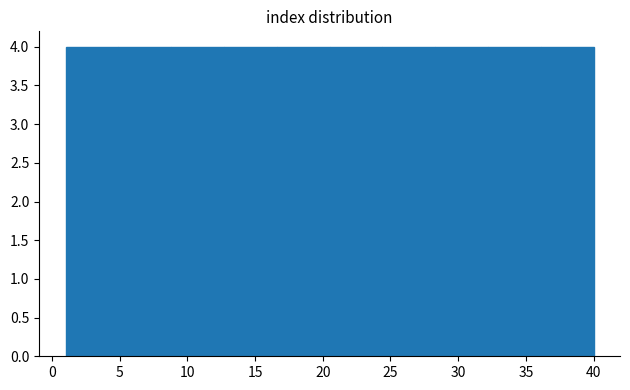

Reading left to right, list every bar in this chart as the range it spans on the x-axis followed by its height. Neither the bar edges nor the heights are printed on the chart, so give them approximately, as read against the axes.

1.0 to 4.9: 4
4.9 to 8.8: 4
8.8 to 12.7: 4
12.7 to 16.6: 4
16.6 to 20.5: 4
20.5 to 24.4: 4
24.4 to 28.3: 4
28.3 to 32.2: 4
32.2 to 36.1: 4
36.1 to 40.0: 4